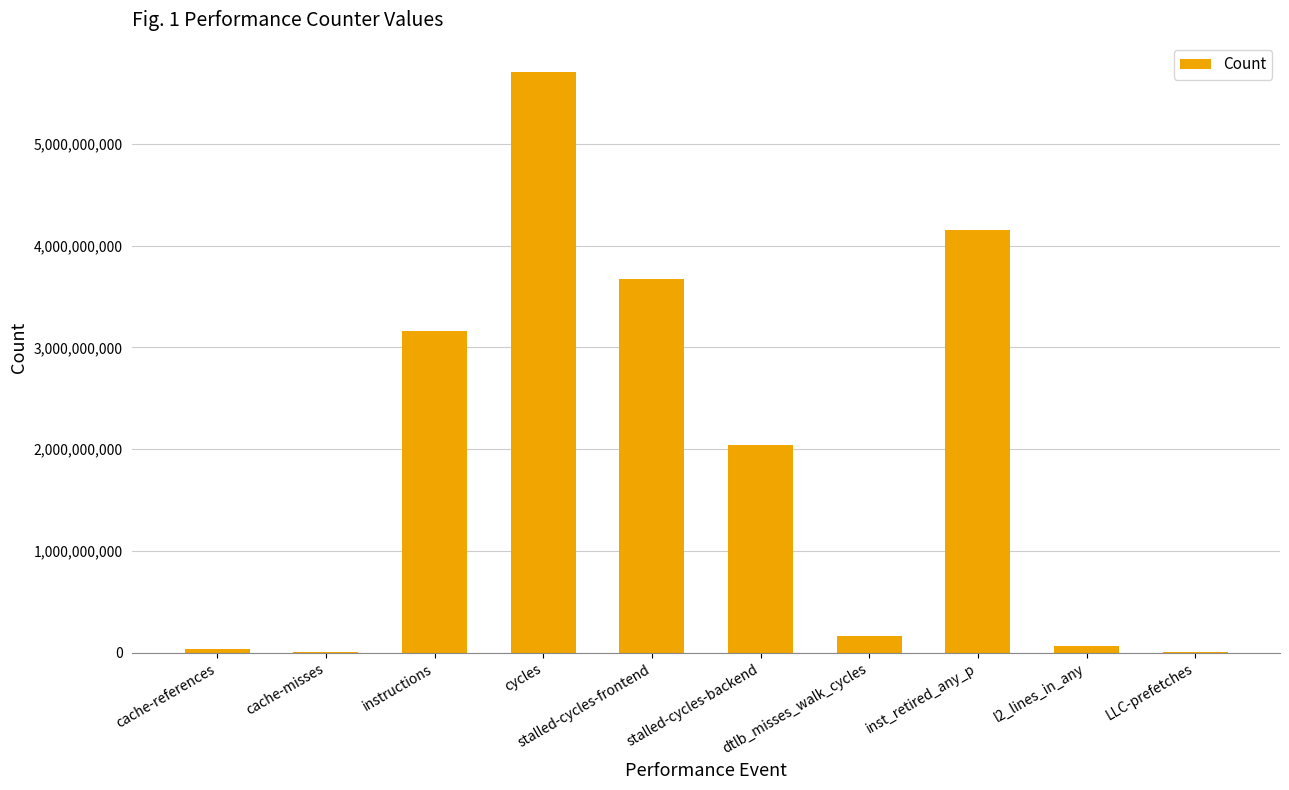

What is the change in value from cycles to stalled-cycles-backend?

-3670984267